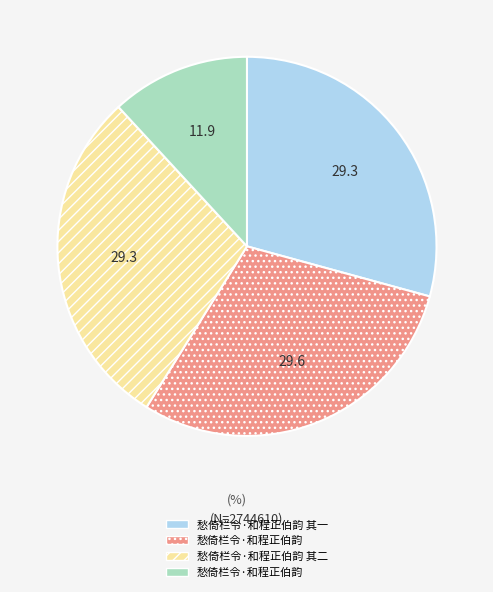

Is there any slice that represents more than half of the pie?

No